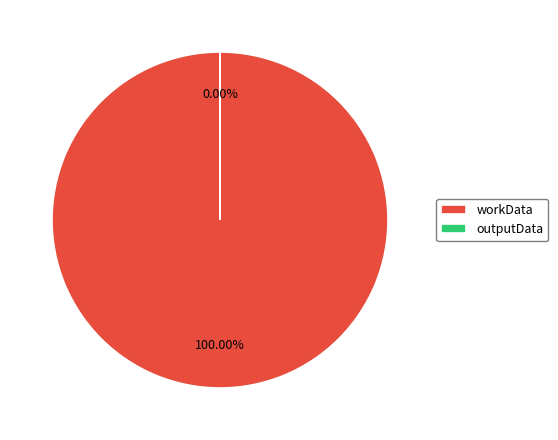

What percentage is NOT represented by outputData?

100.0%